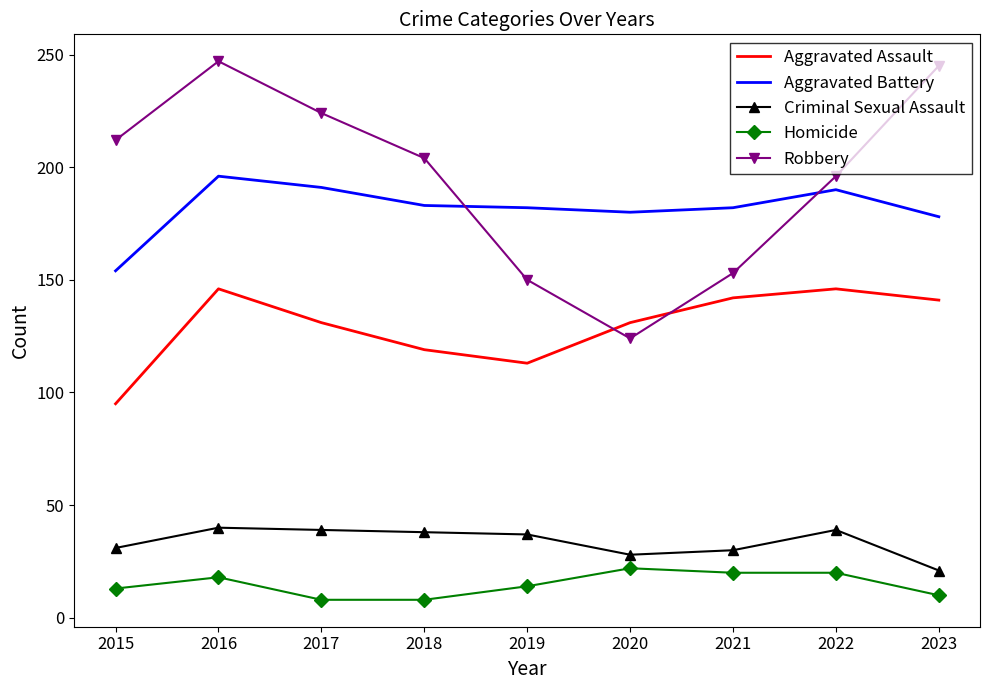

True or false: Aggravated Assault and Homicide intersect in this chart.

False